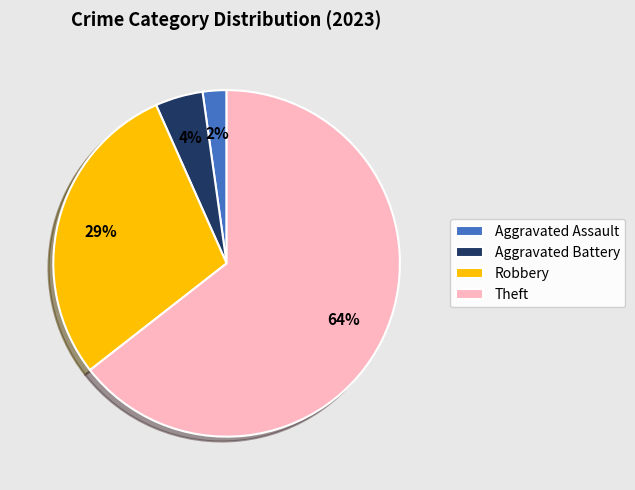

Is there a majority slice in this chart?

Yes